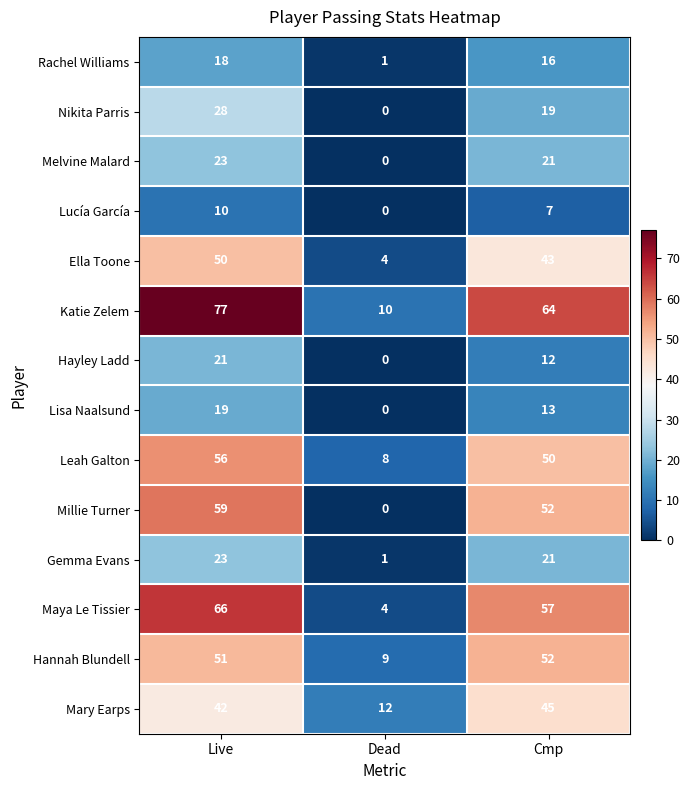

What is the maximum value for Gemma Evans?

23